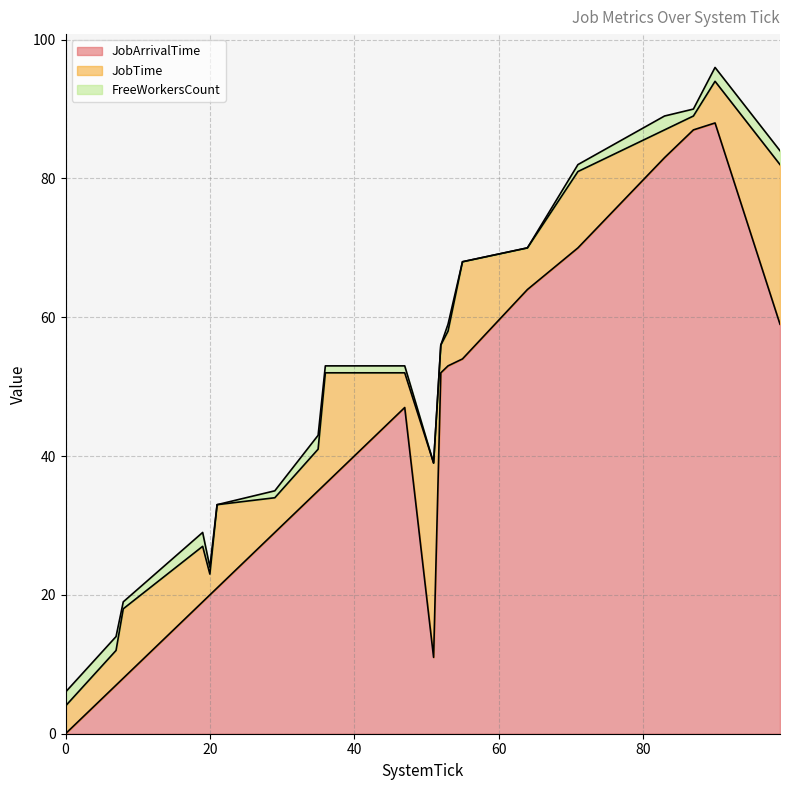

Which series changed the most between 0 and 19?

JobArrivalTime